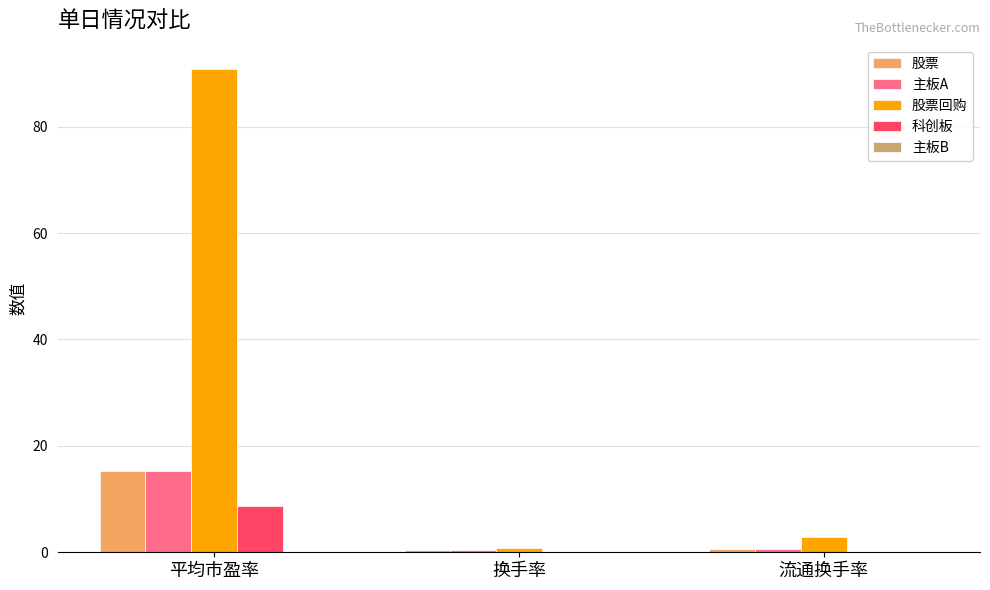

True or false: 主板A has a value of 25.5 at 平均市盈率.

False